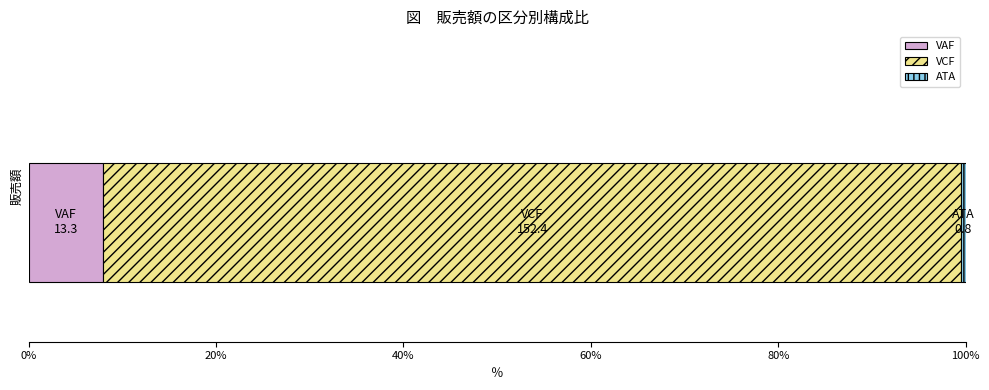

What is the minimum value for VAF?

8.0